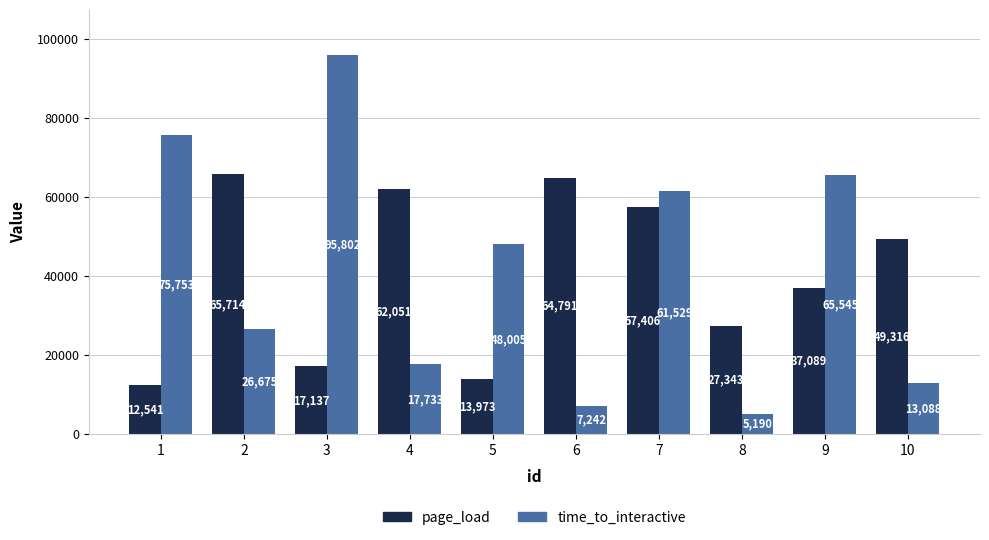

The value of page_load at 6 is 106767. True or false?

False